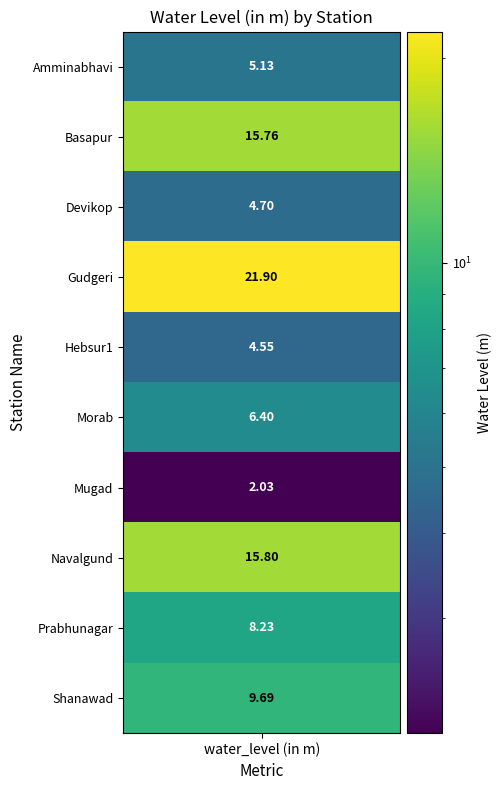

How many data points are less than 8?

5